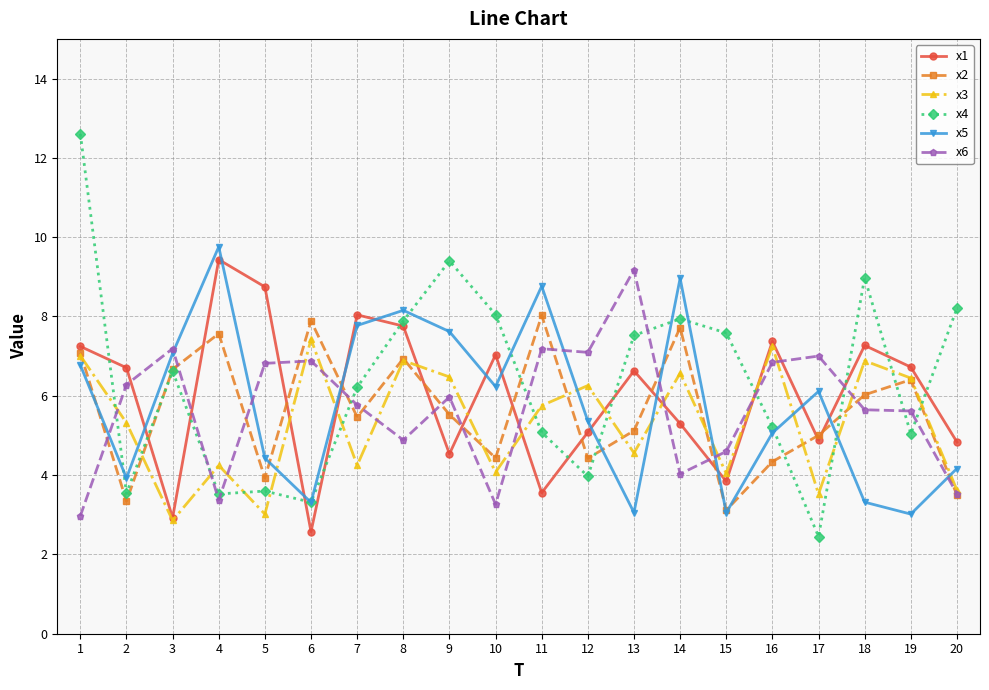

What is the minimum value for x3?

2.9